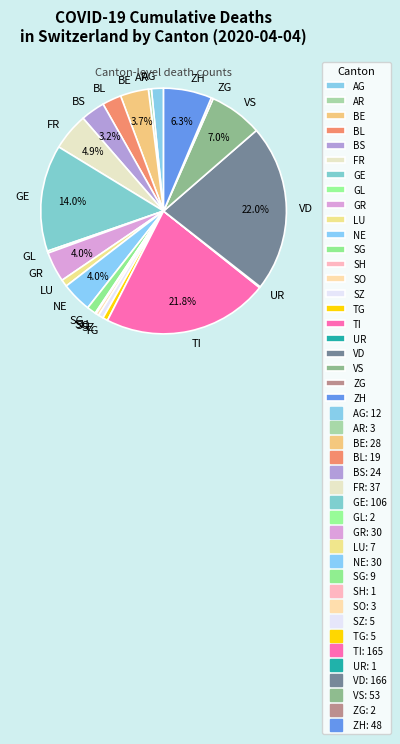

Between BL and TI, which is larger?

TI